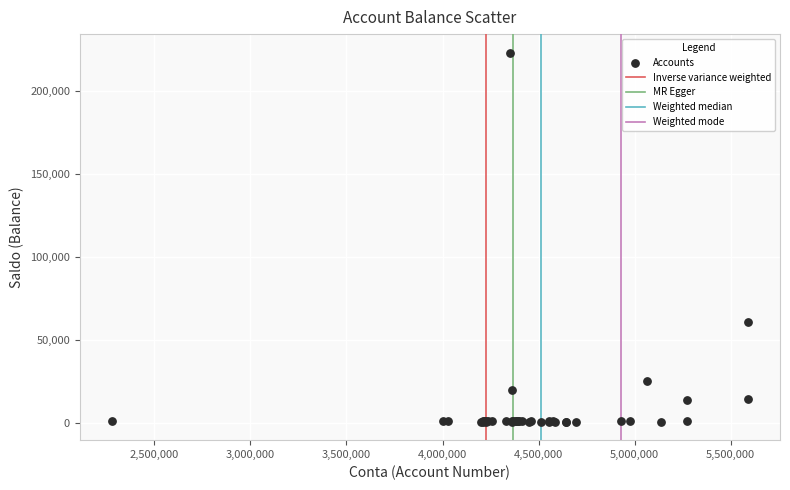

What Y value in the scatter plot is closest to 111687?

60262.3